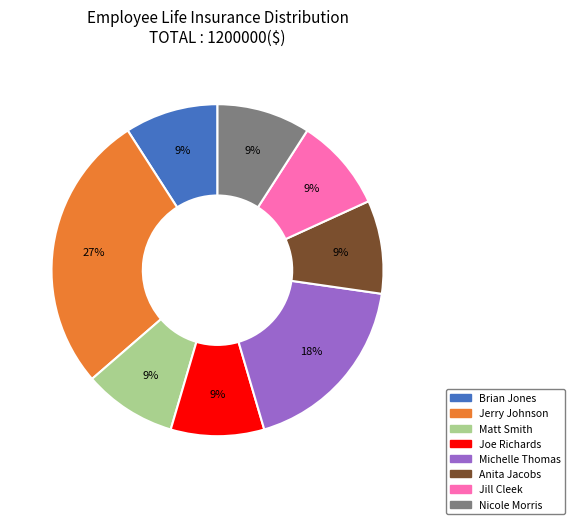

Combined, do Matt Smith and Anita Jacobs account for over 50%?

No